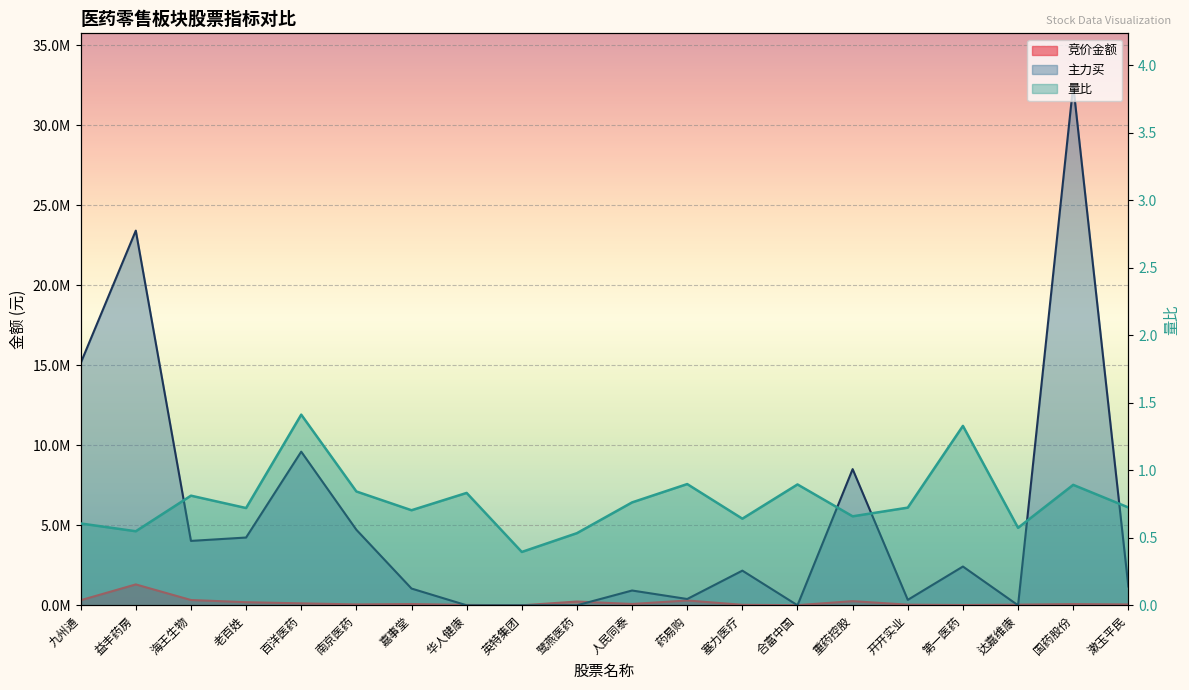

How many series are shown in this chart?

3